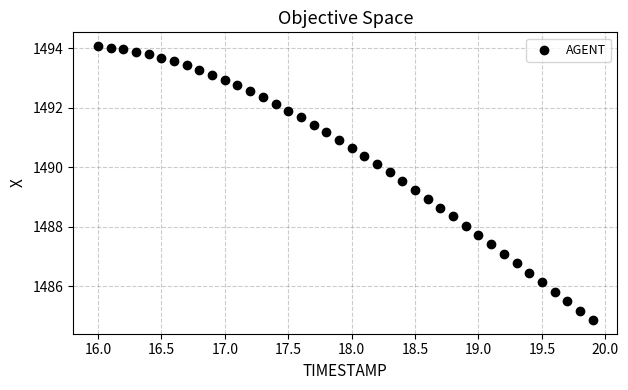

What is the range of Y values (max minus min)?

9.2